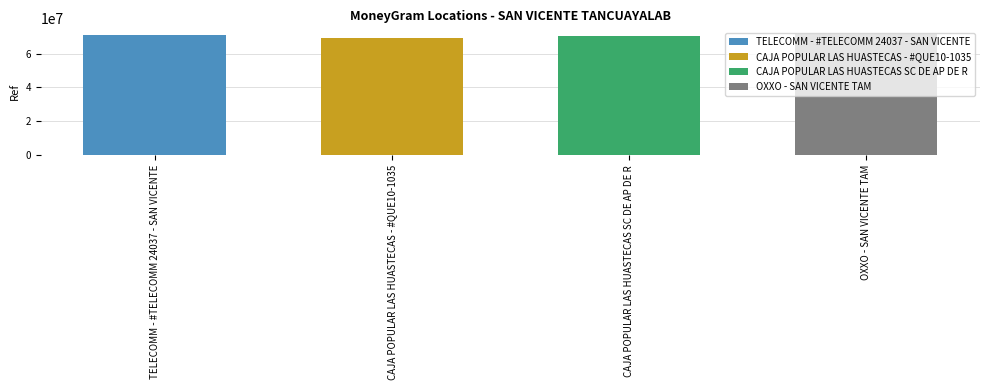

Rank the categories by value from highest to lowest.

OXXO - SAN VICENTE TAM, TELECOMM - #TELECOMM 24037 - SAN VICENTE, CAJA POPULAR LAS HUASTECAS SC DE AP DE R, CAJA POPULAR LAS HUASTECAS - #QUE10-1035